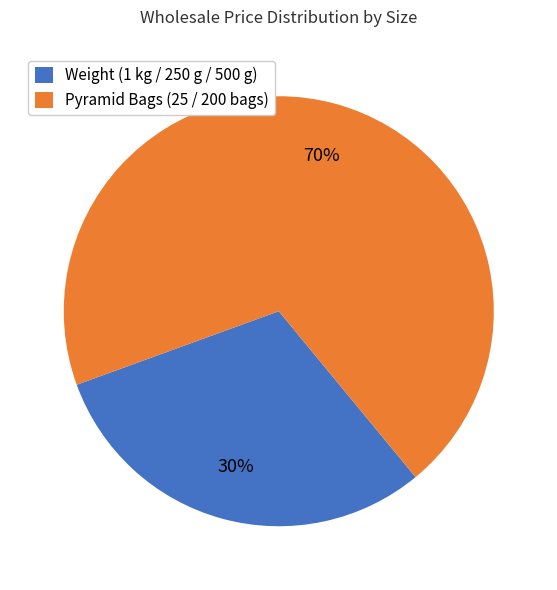

To the nearest percent, what is the combined percentage of Weight (1 kg / 250 g / 500 g) and Pyramid Bags (25 / 200 bags)?

100%